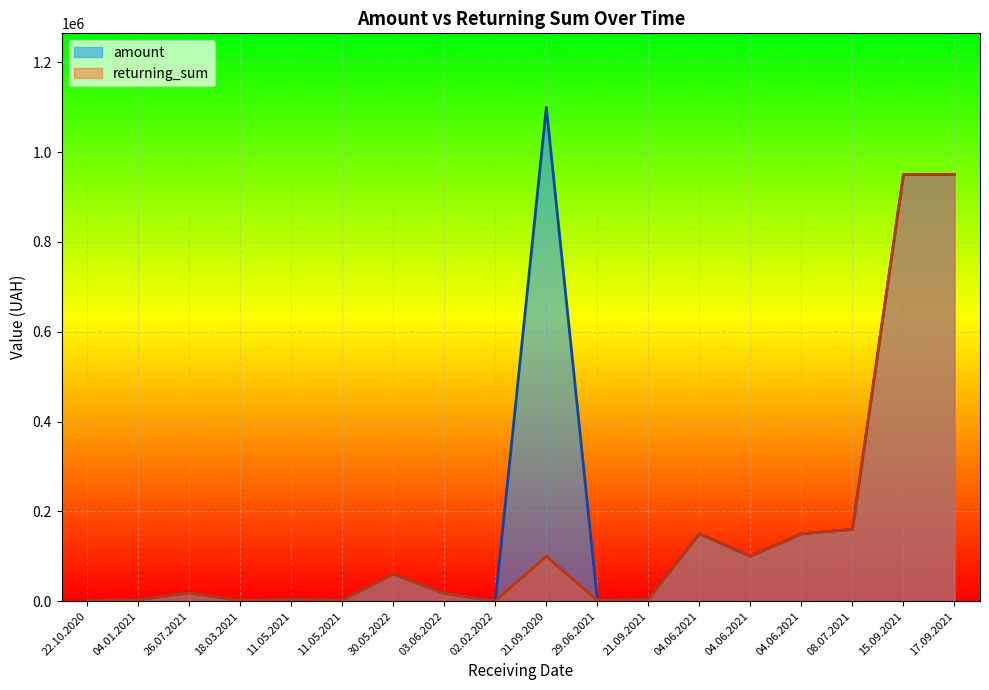

True or false: returning_sum has a value of 1000.0 at 22.10.2020.

True